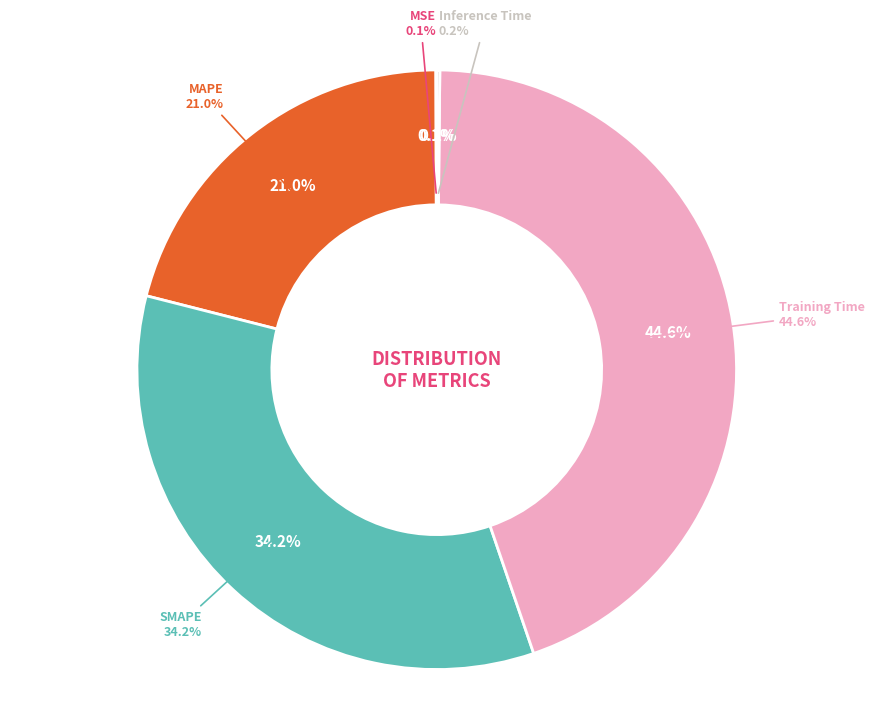

What percentage is the Training Time slice, to the nearest percent?

45%